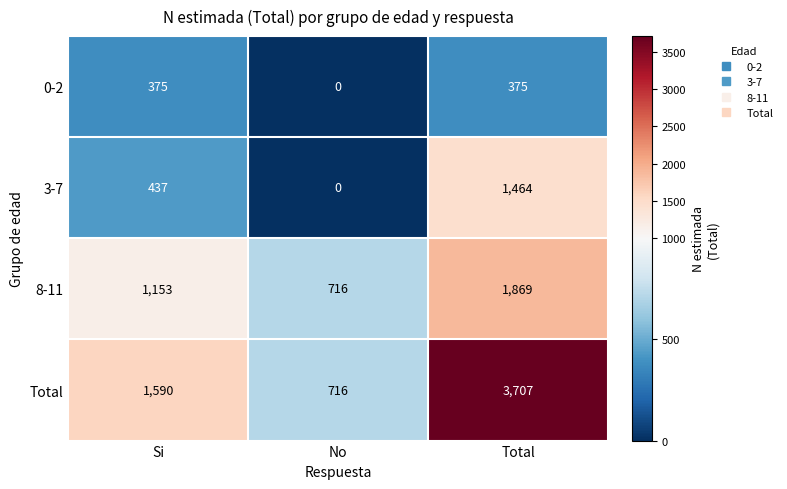

What is the average value of the Total series?

2004